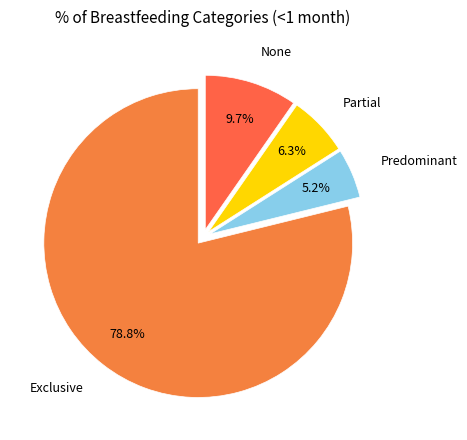

To the nearest percent, what is the average slice percentage?

25%